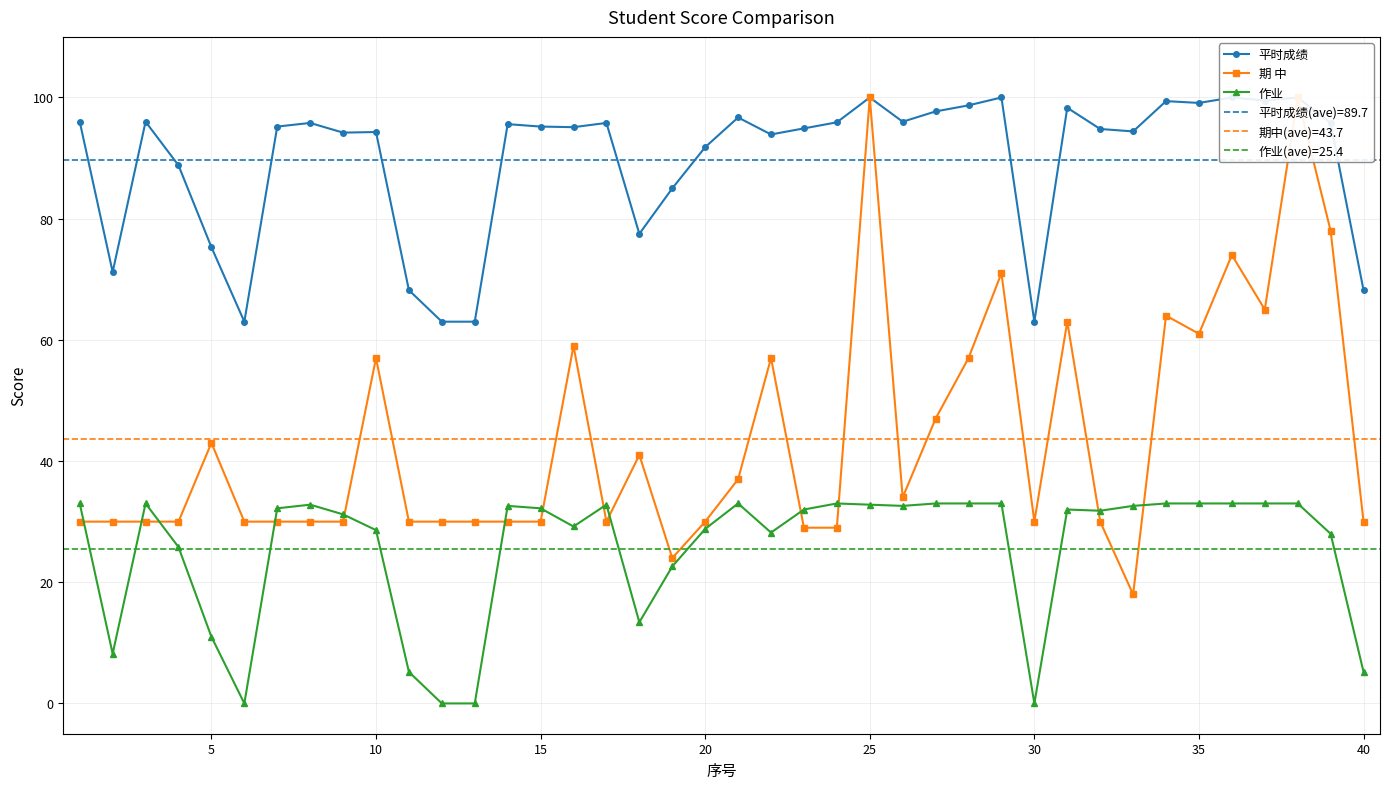

True or false: 作业 has more than 0 points higher than both neighbors.

True